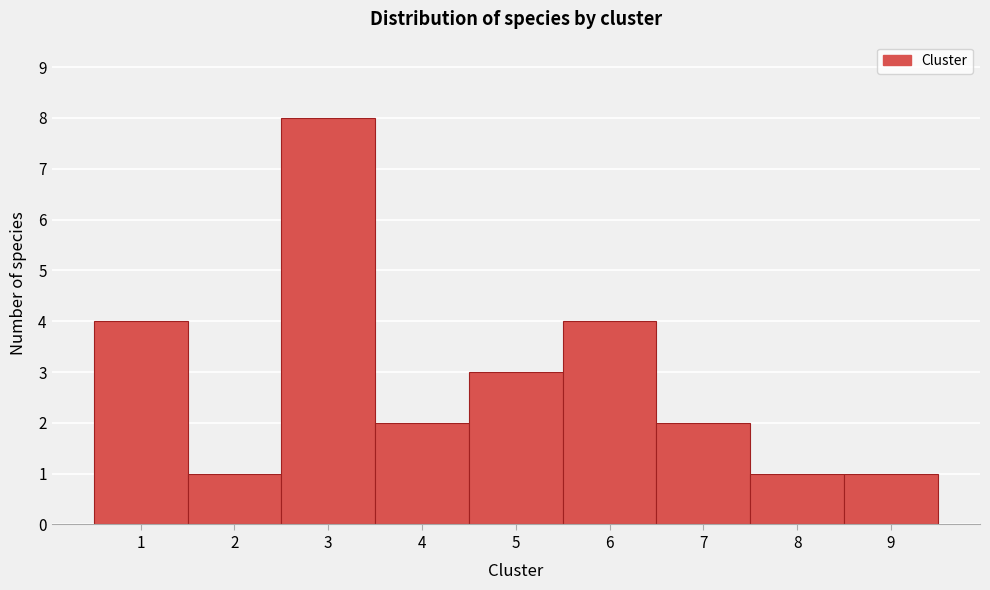

Over which range of the x-axis is the bar tallest?

2.5 to 3.5